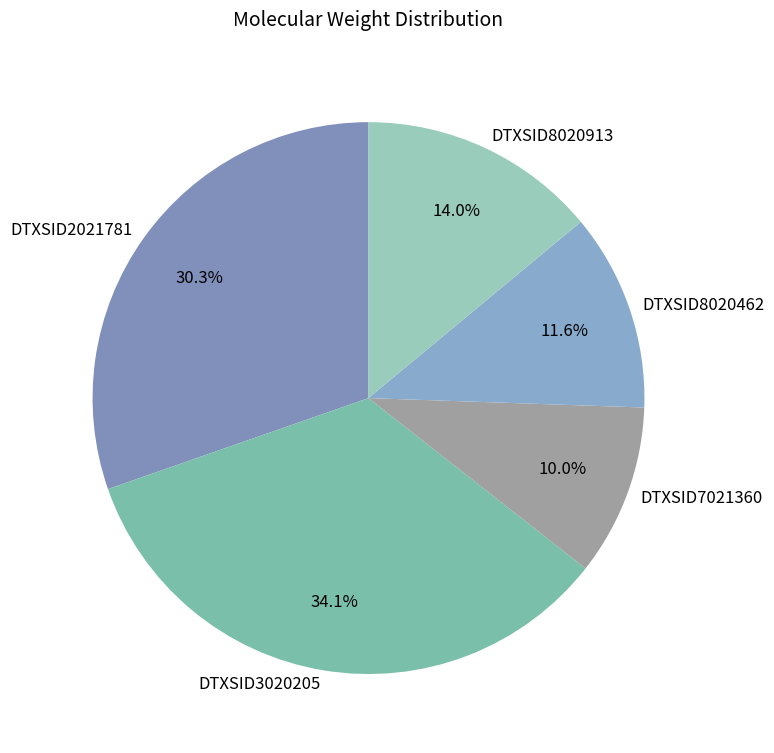

Which category has the biggest portion of the pie?

DTXSID3020205